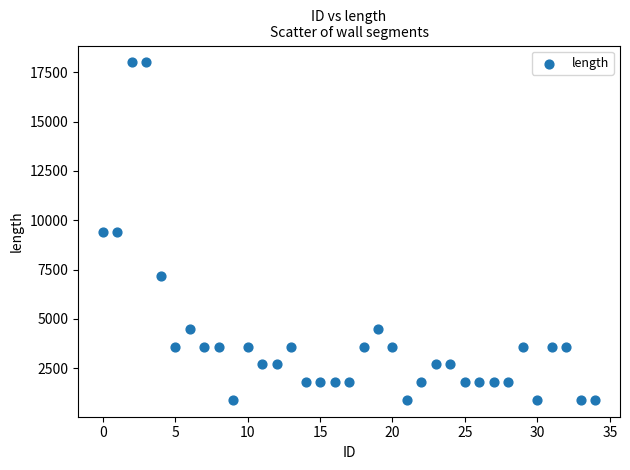

What is the range of Y values (max minus min)?

17100